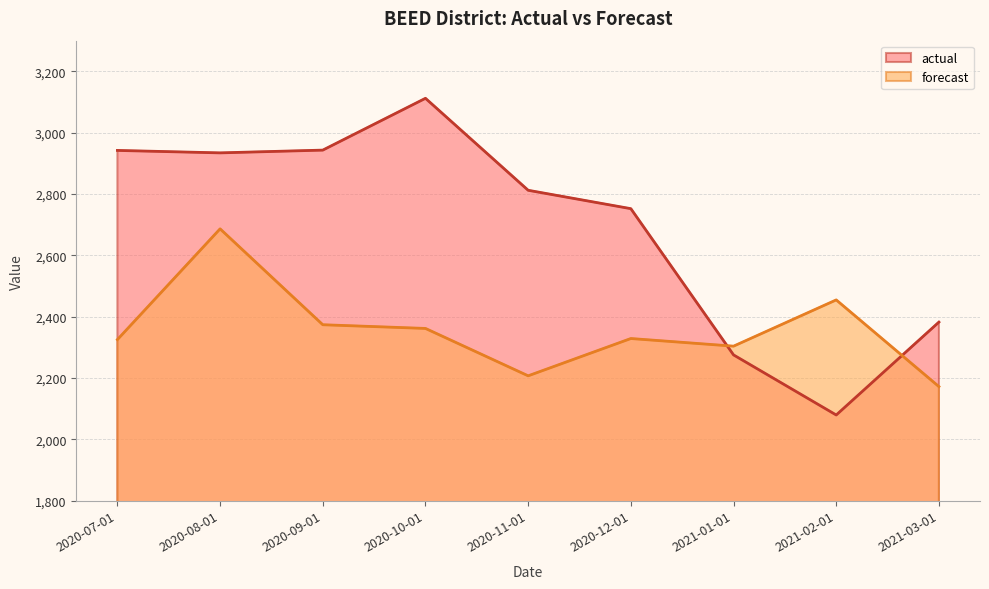

Reading left to right, list all the values displayed in this chart.

actual: 2020-07-01=2942.0	2020-08-01=2934.0	2020-09-01=2943.0	2020-10-01=3112.0	2020-11-01=2812.0	2020-12-01=2752.0	2021-01-01=2275.0	2021-02-01=2079.0	2021-03-01=2382.0
forecast: 2020-07-01=2324.9	2020-08-01=2686.2	2020-09-01=2373.4	2020-10-01=2361.3	2020-11-01=2206.8	2020-12-01=2328.4	2021-01-01=2303.5	2021-02-01=2454.4	2021-03-01=2171.6